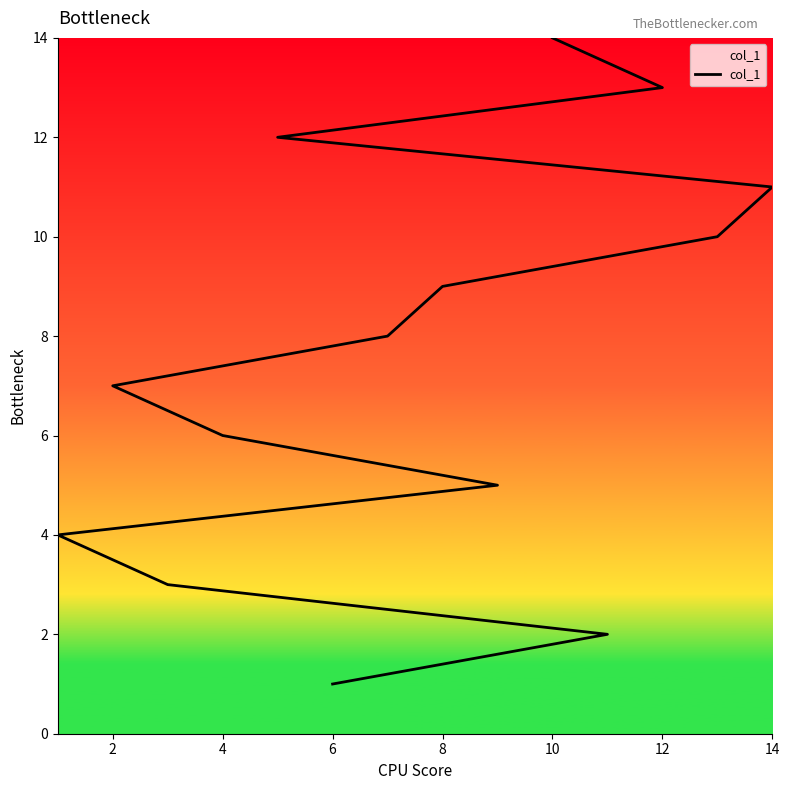

What is the label of the 9th point from the left?

8